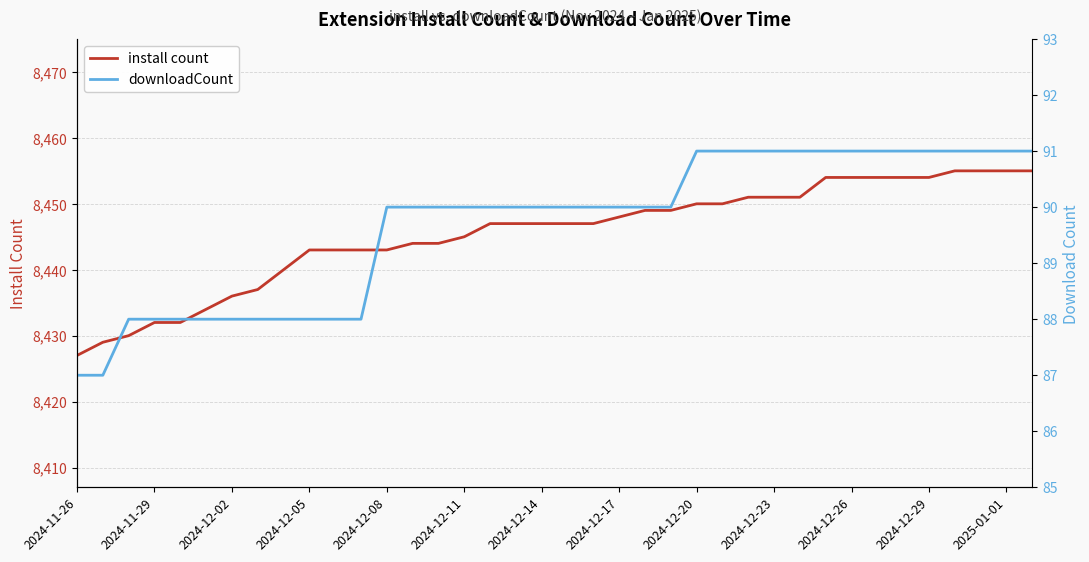

True or false: downloadCount has a value of 32 at 13.

False